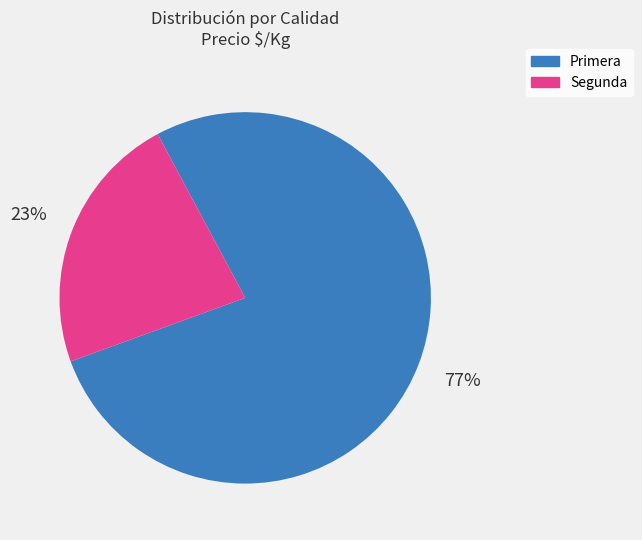

Which category has the biggest portion of the pie?

Primera